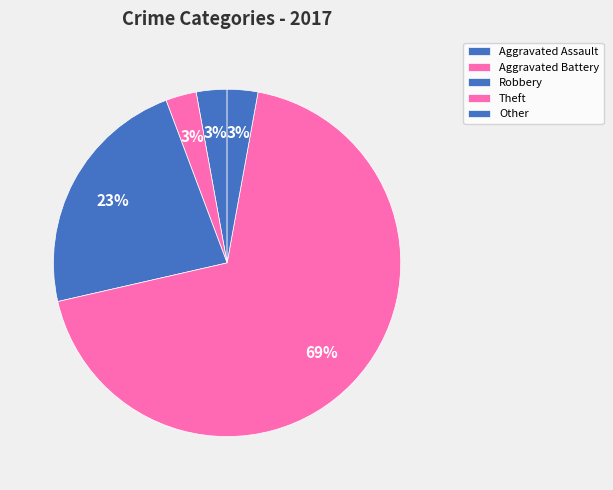

Combined, do Aggravated Assault and Robbery account for over 50%?

No